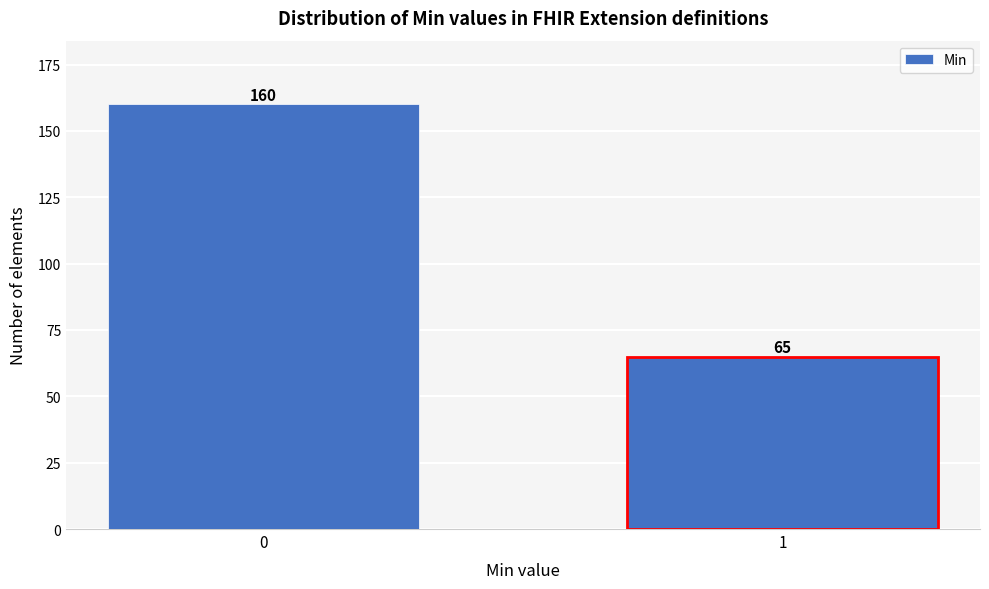

Reading left to right, list all the values displayed in this chart.

160	65